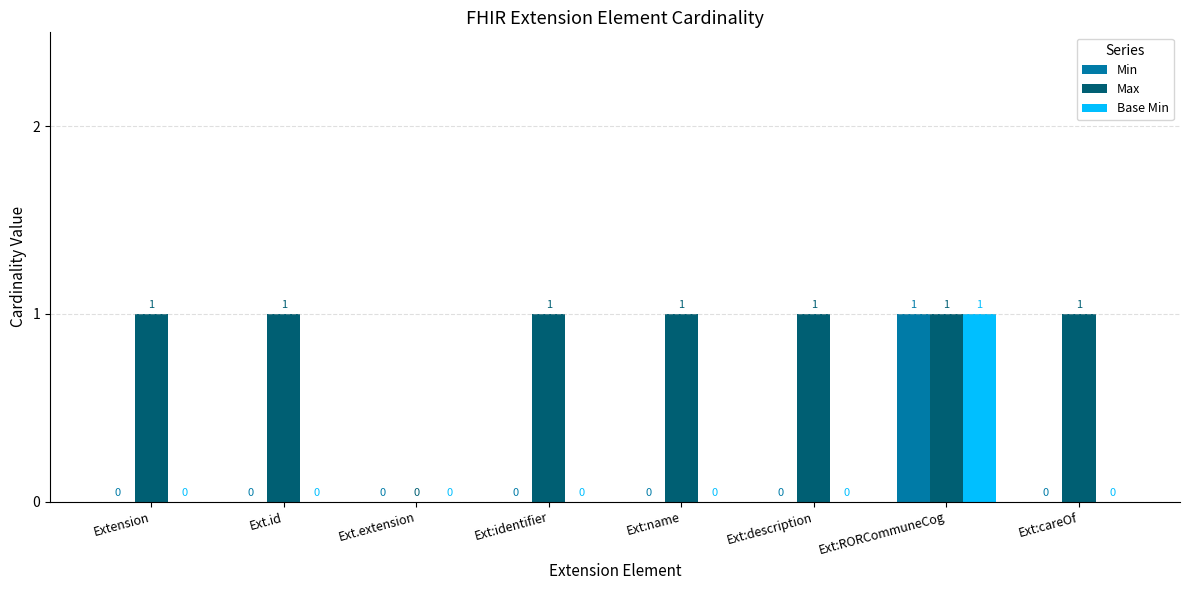

Which series has the largest total across all categories?

Max